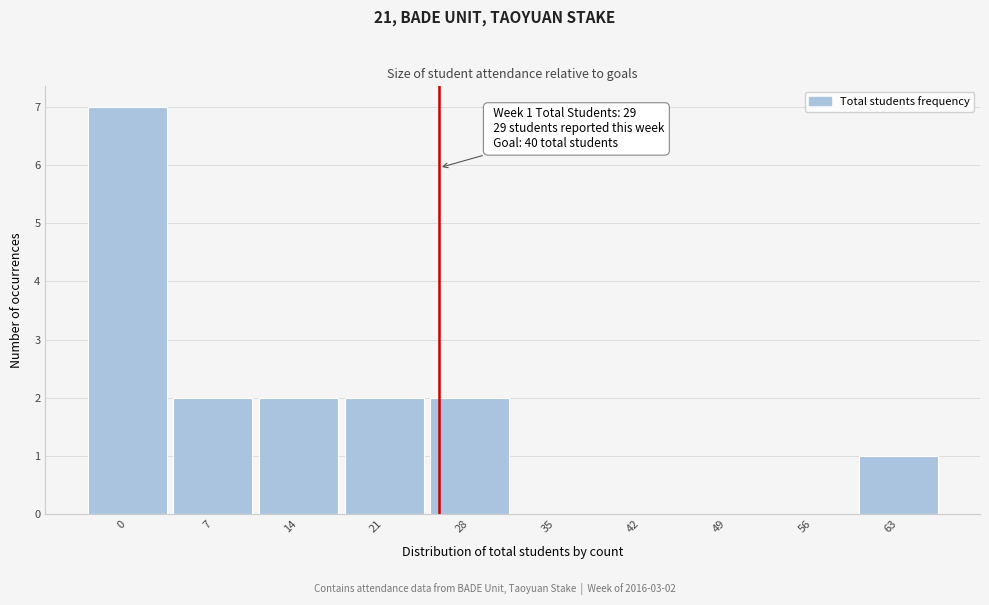

Reading right to left, what are all the values shown in this chart?

63=1	56=0	49=0	42=0	35=0	28=2	21=2	14=2	7=2	0=7